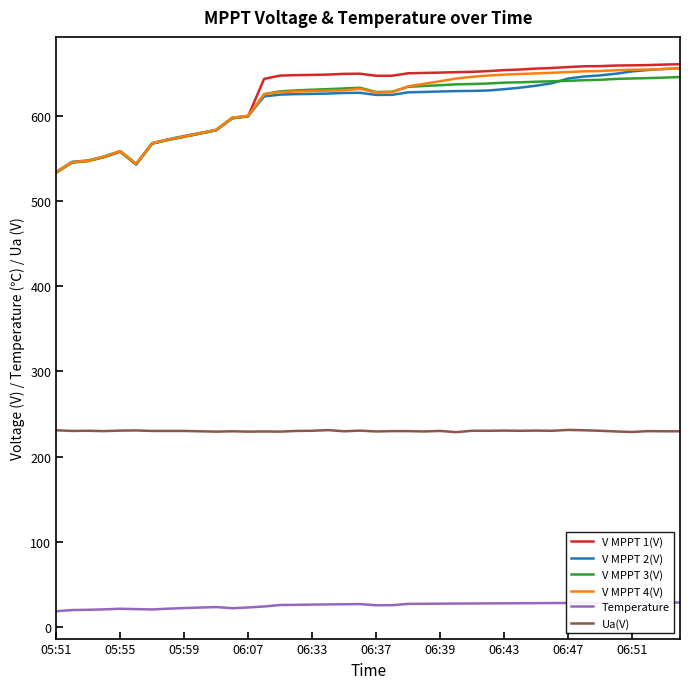

What is the smallest value displayed?

18.5